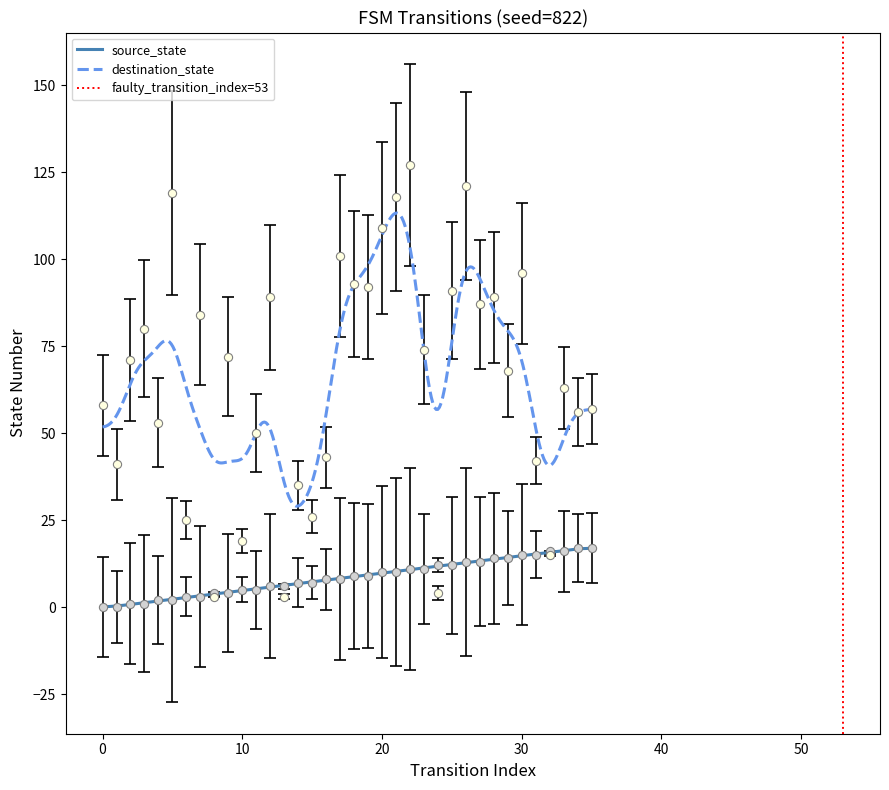

Which series has the largest Y range (max minus min)?

destination_state